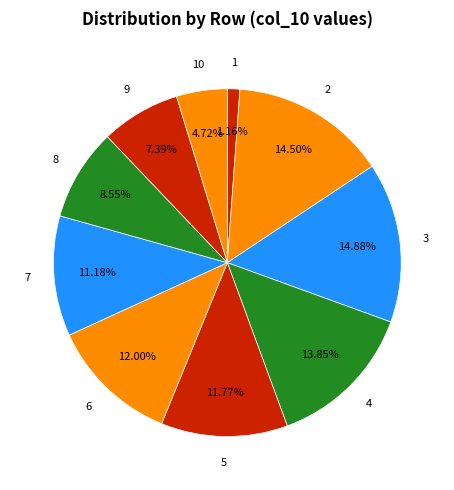

Does any single category account for the majority?

No